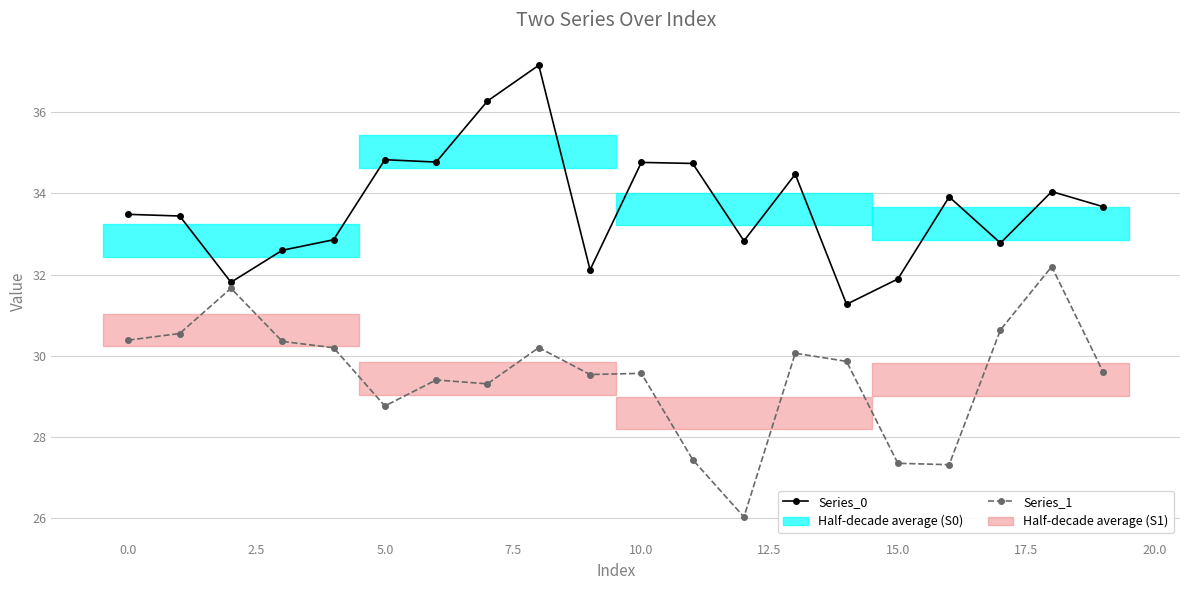

How many lines are shown in the chart?

2